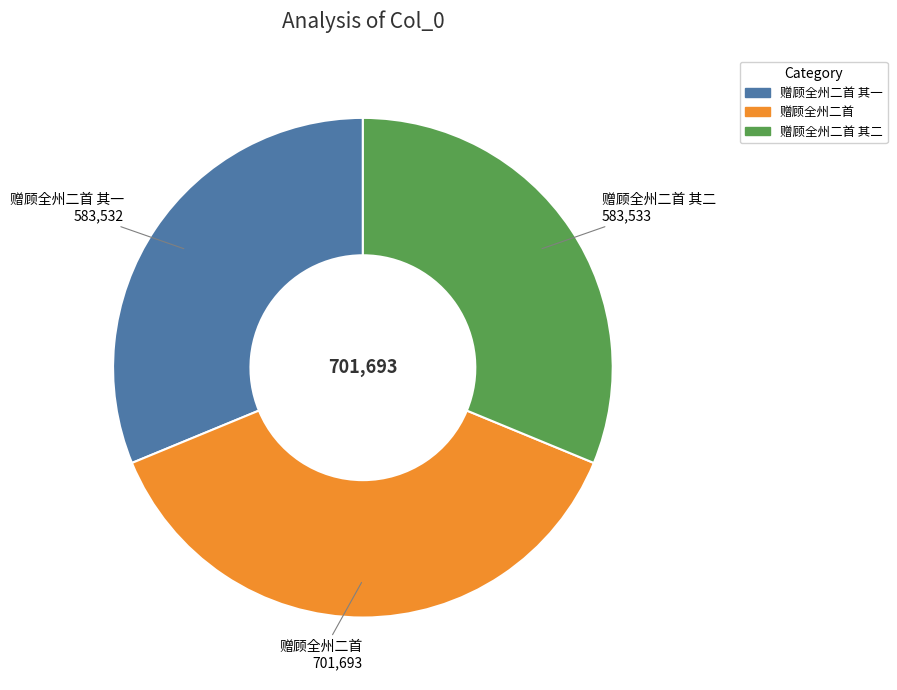

Which category has the biggest portion of the pie?

赠顾全州二首